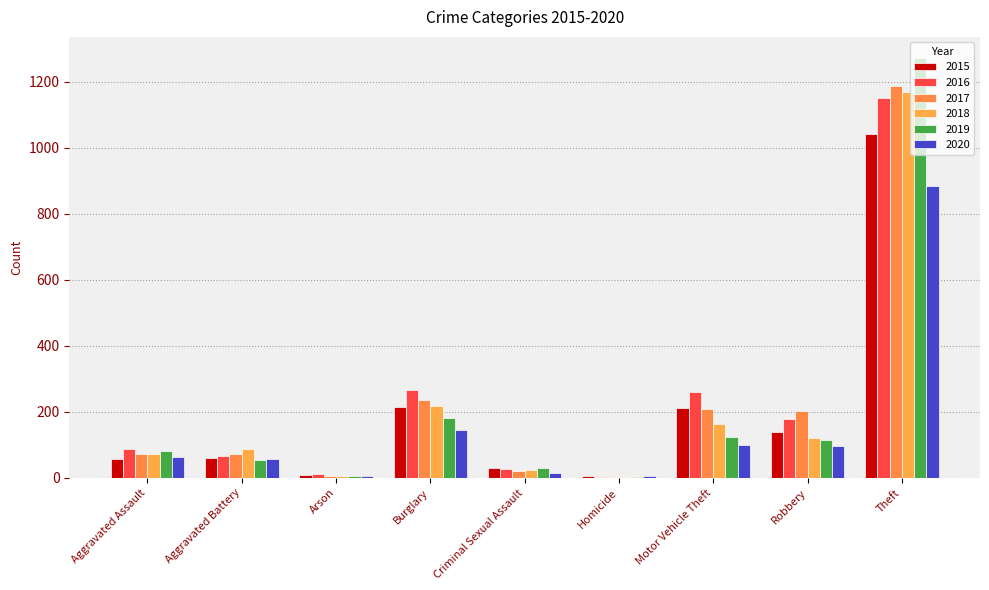

Is it true that 2015 equals 1 at Homicide?

False